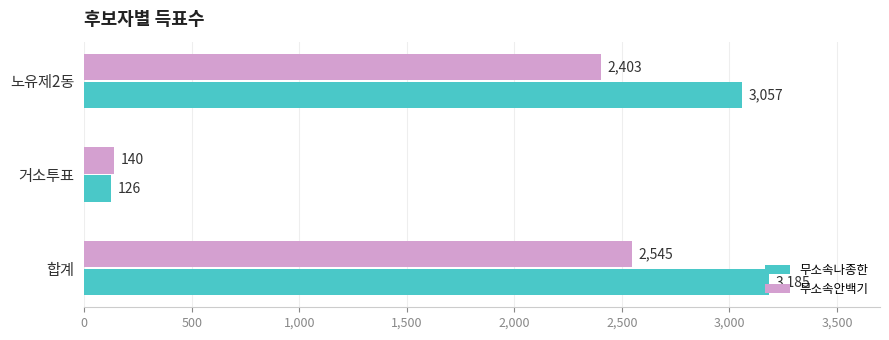

What is the difference between the 무소속나종한 values at 합계 and 노유제2동?

128